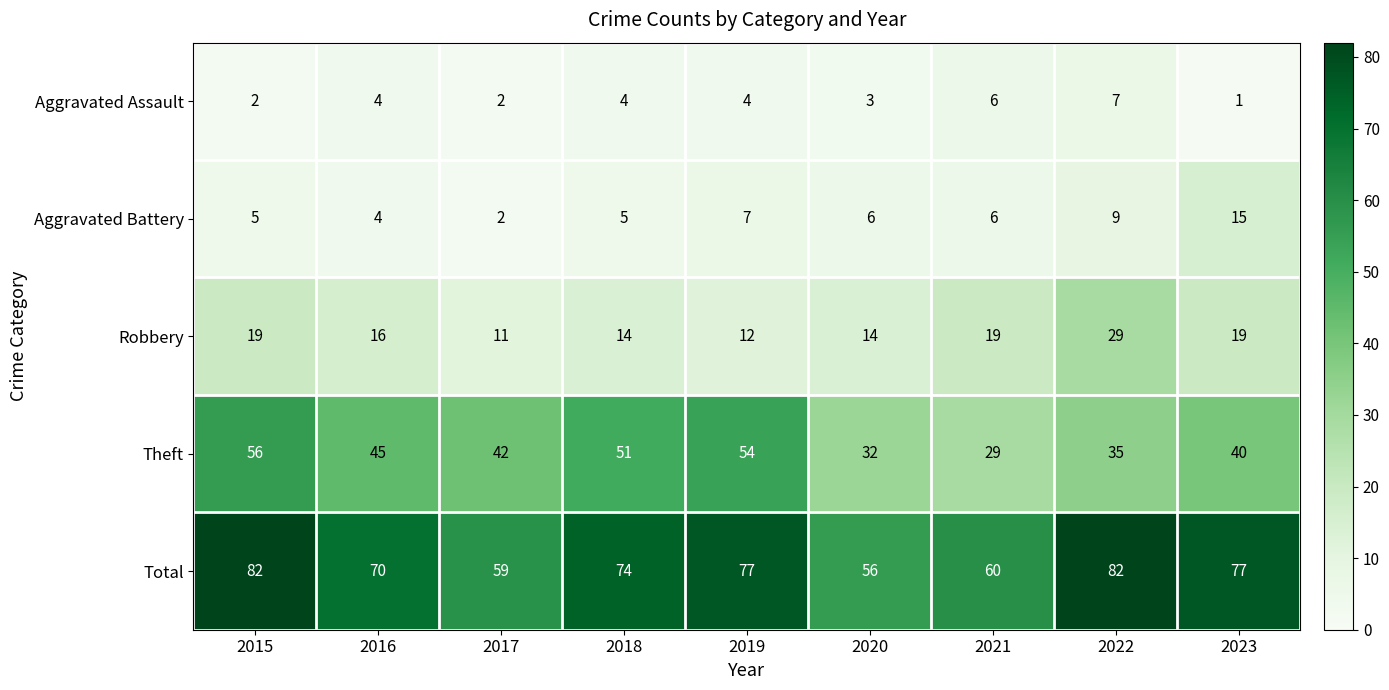

The Robbery series shows 25 at 2016. True or false?

False